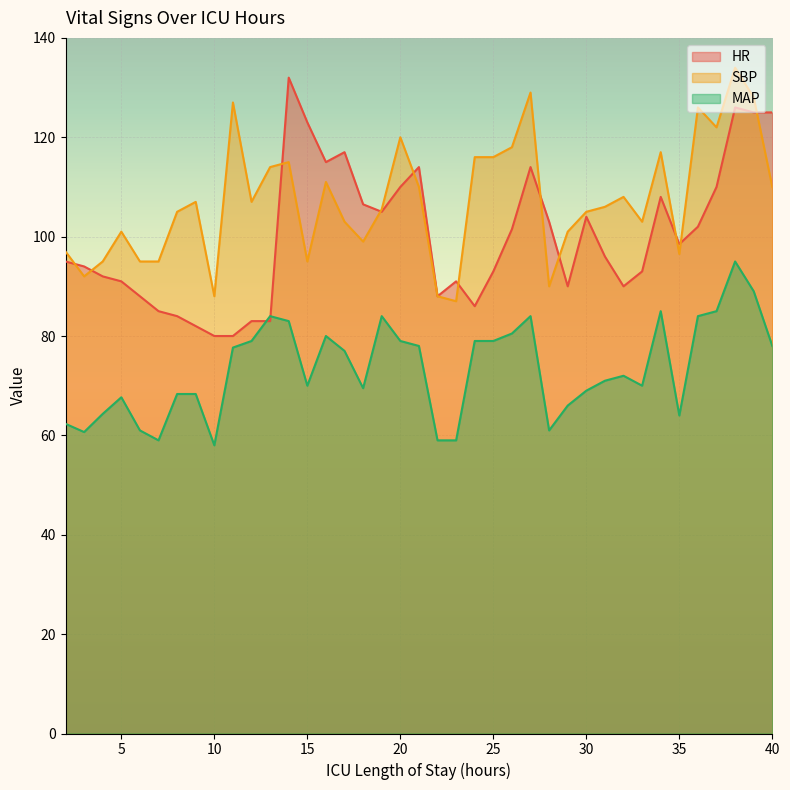

What is the greatest value displayed?

134.0